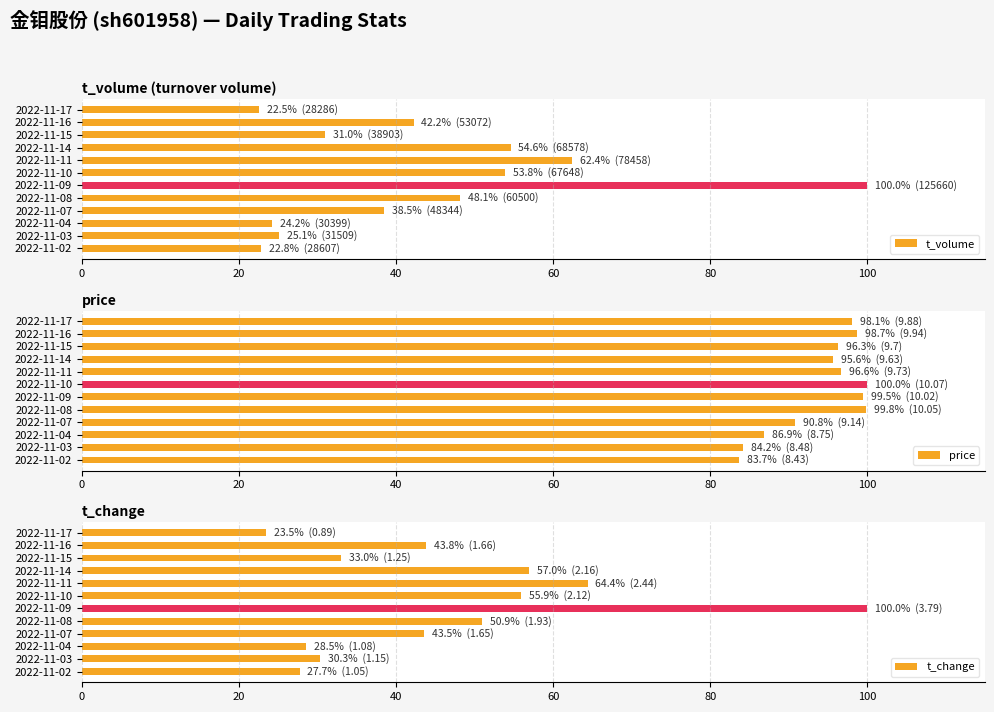

What is the difference between the maximum and second lowest values in the t_volume series?

77.2